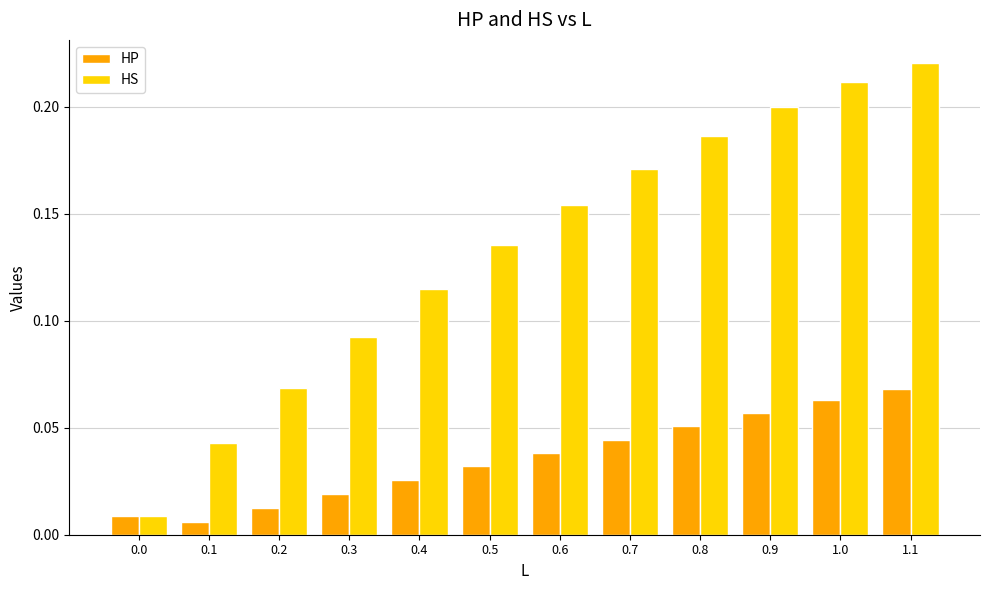

Which series has the largest total across all categories?

HS